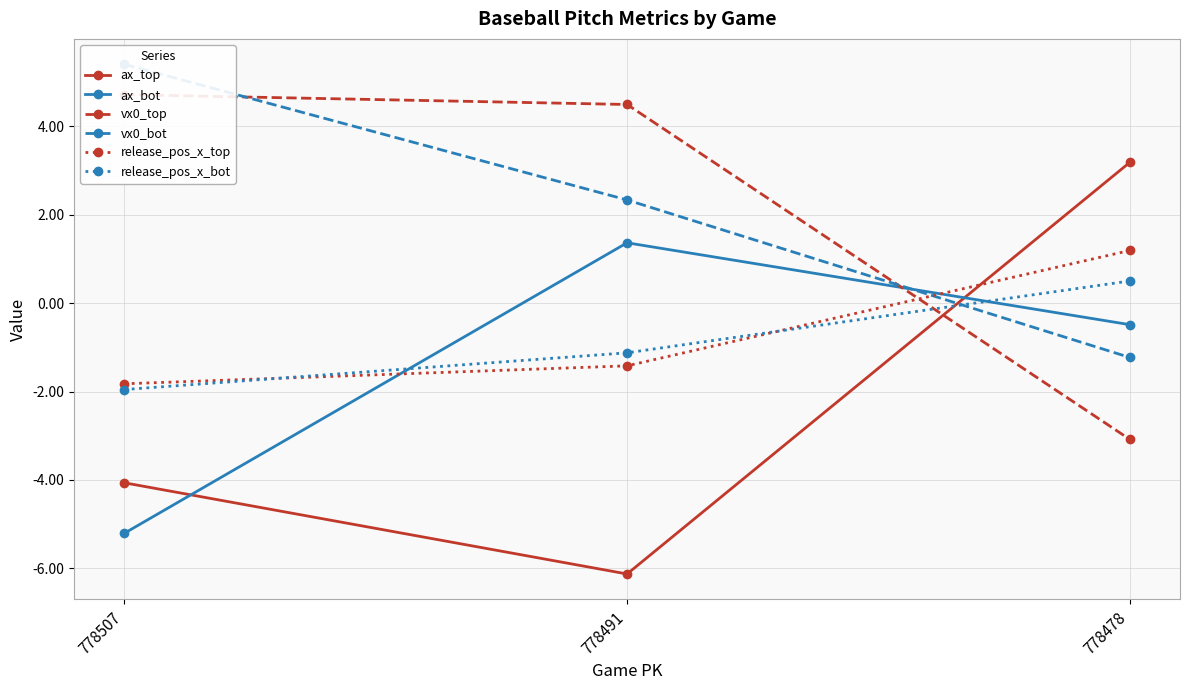

True or false: release_pos_x_top has a value of -1.2 at 778507.

False